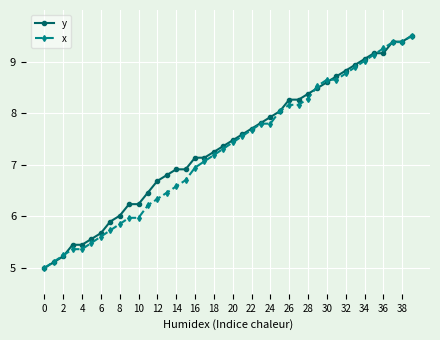

What is the sum of all x values?

291.6